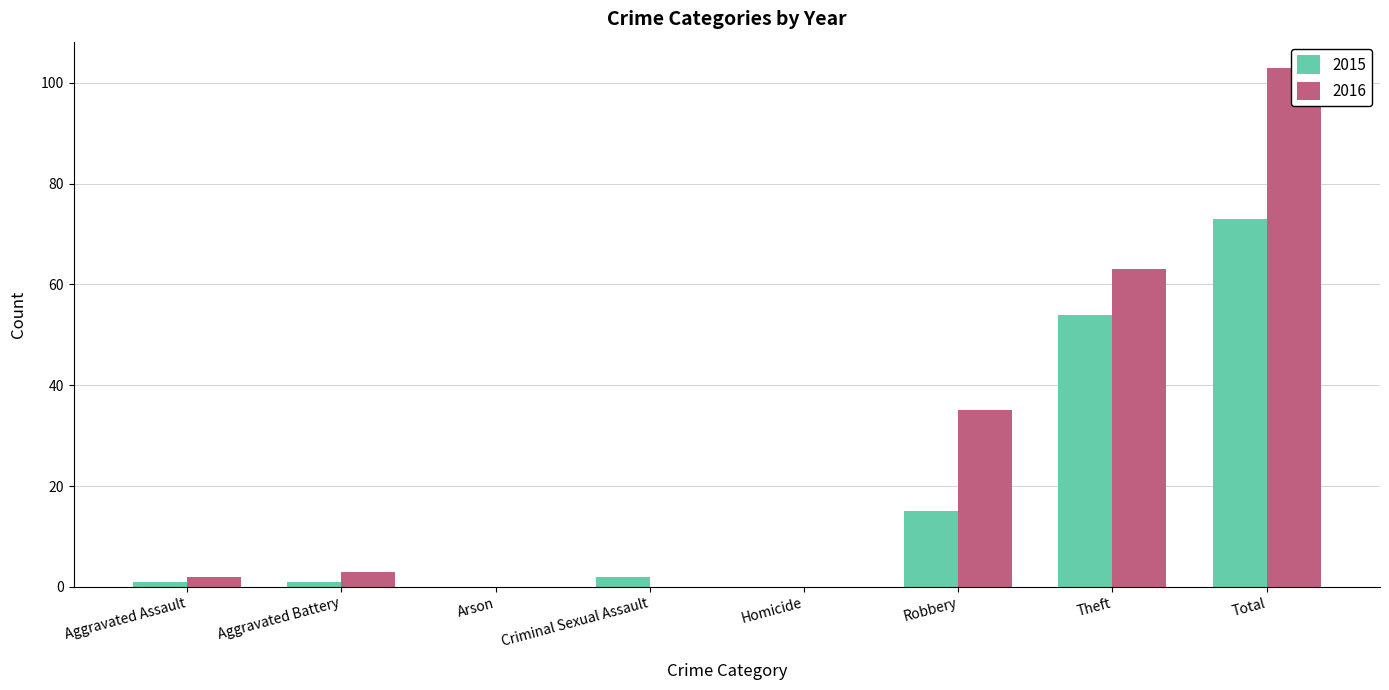

Is the value of 2015 at Aggravated Battery greater than the value of 2016 at Robbery?

No